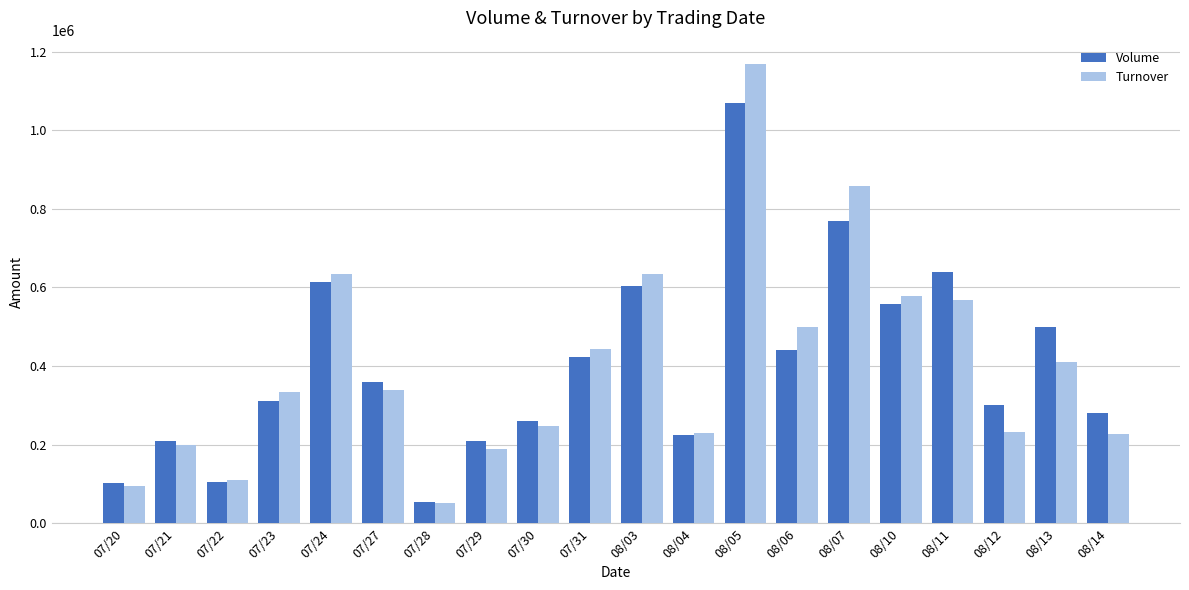

Count the number of data series in this chart.

2